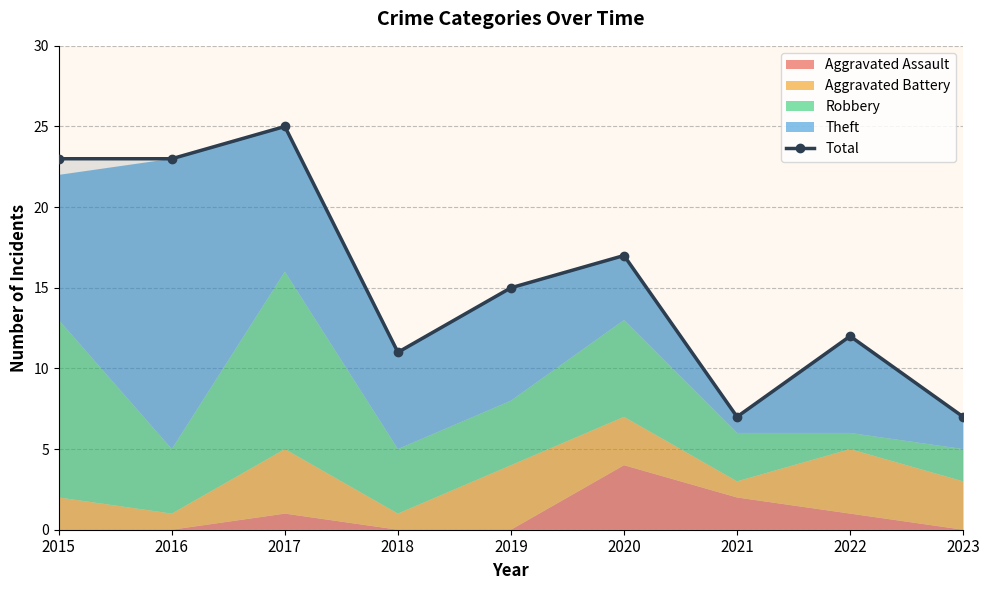

List the labels in order of value, smallest first.

2021, 2023, 2018, 2022, 2019, 2020, 2015, 2016, 2017